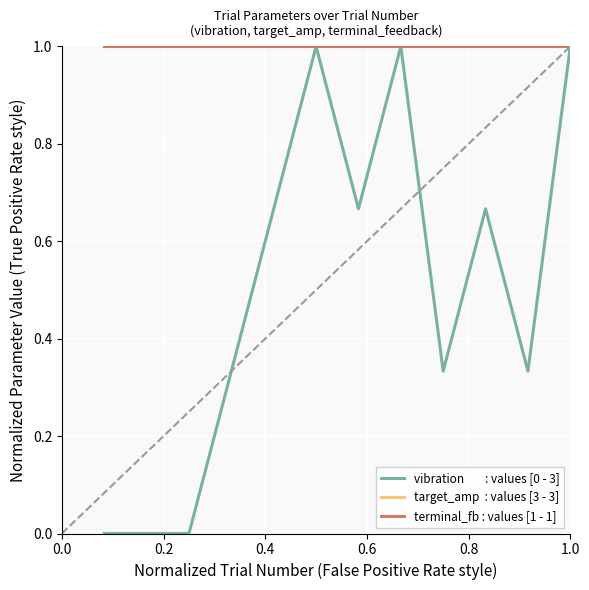

How many lines are shown in the chart?

3